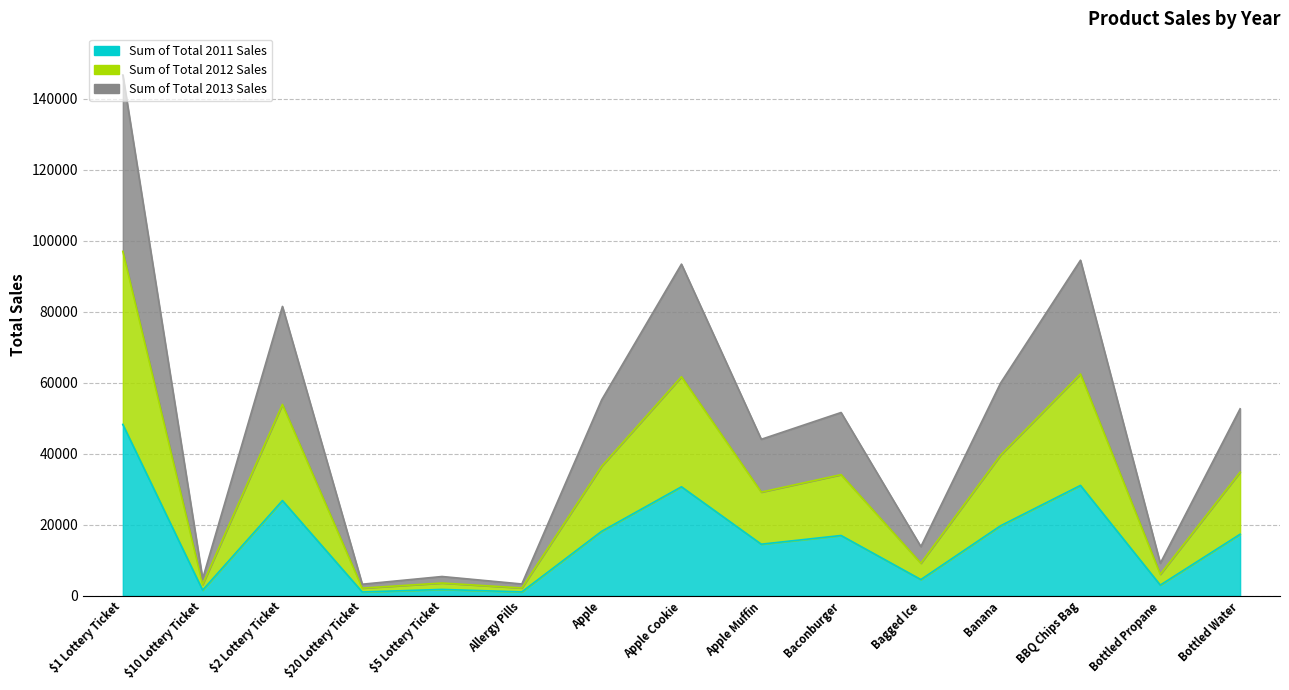

Which series has the largest total across all categories?

Sum of Total 2013 Sales